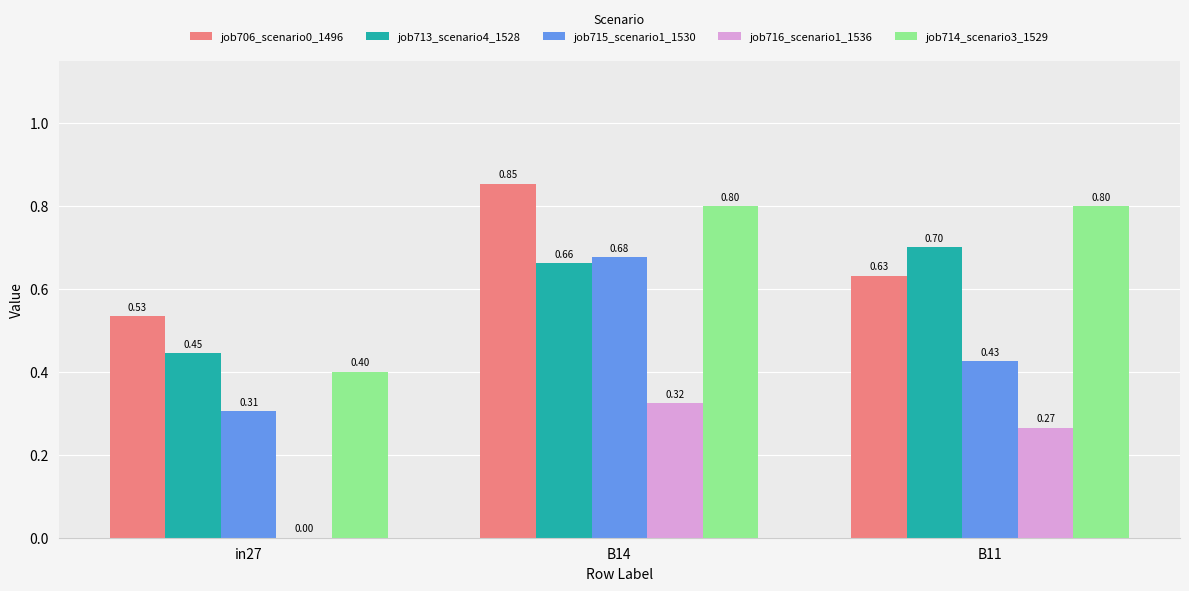

What is the maximum value for job714_scenario3_1529?

0.8